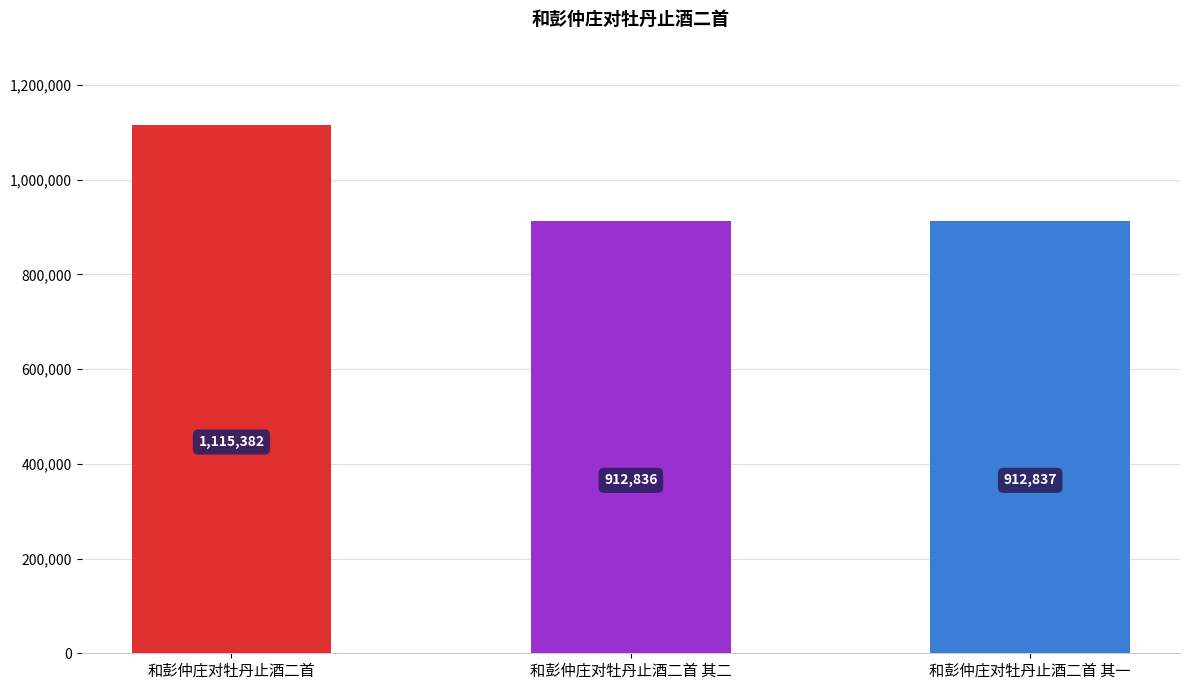

What is the difference between the maximum and minimum values?

202546